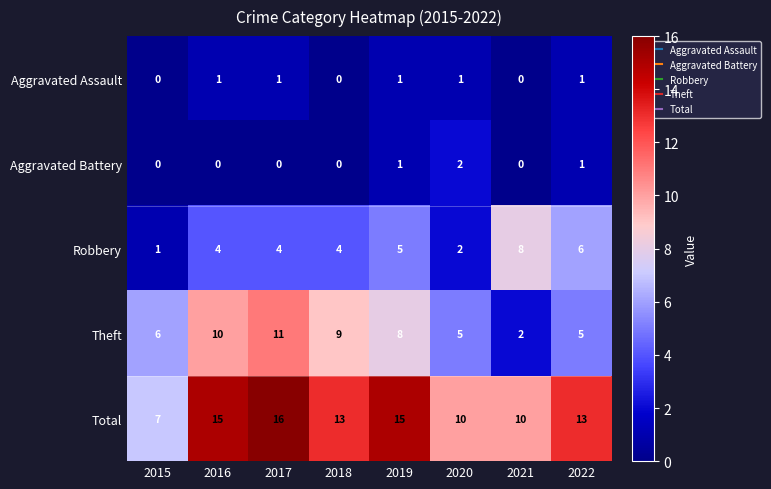

Count the Total values in the range 10 to 15.

6